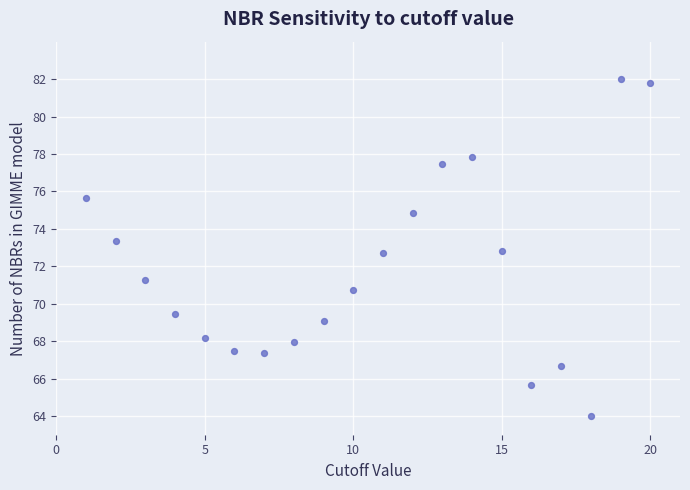

What is the range of X values (max minus min)?

19.0